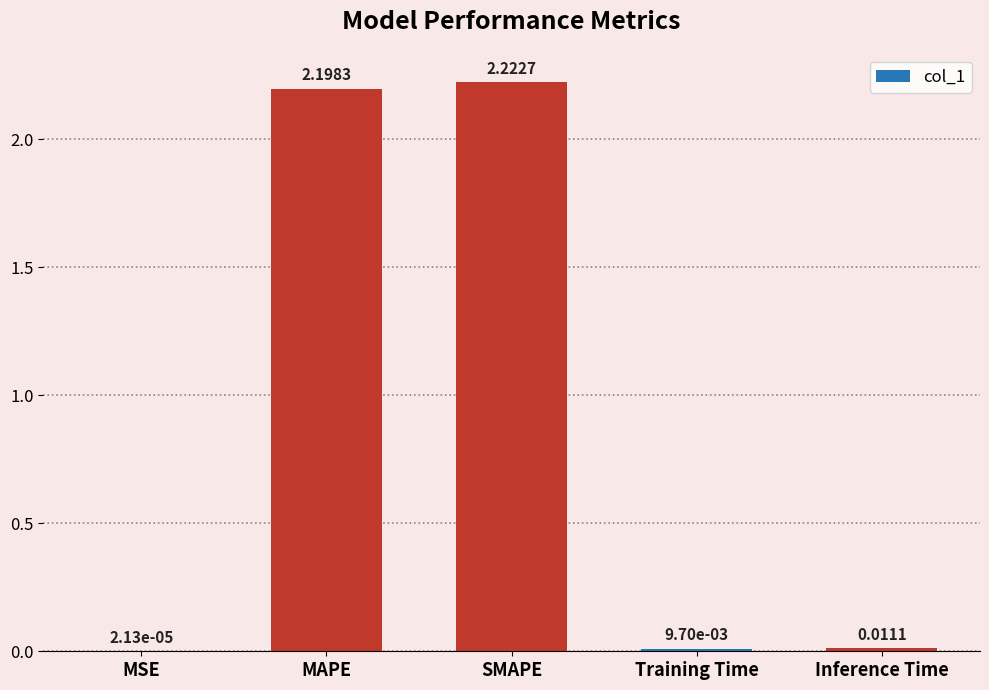

What is the change in value from MAPE to Inference Time?

-2.2